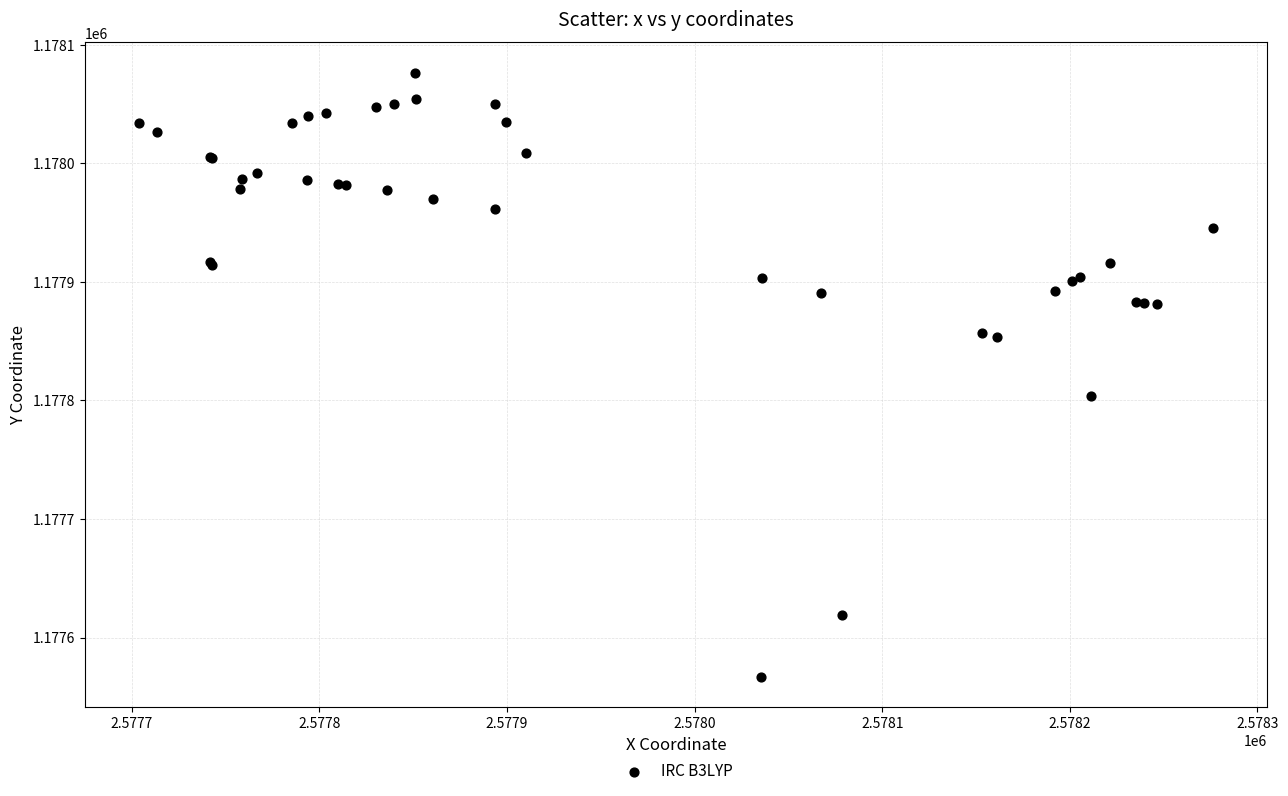

What Y value in the scatter plot is closest to 1177821?

1177803.4